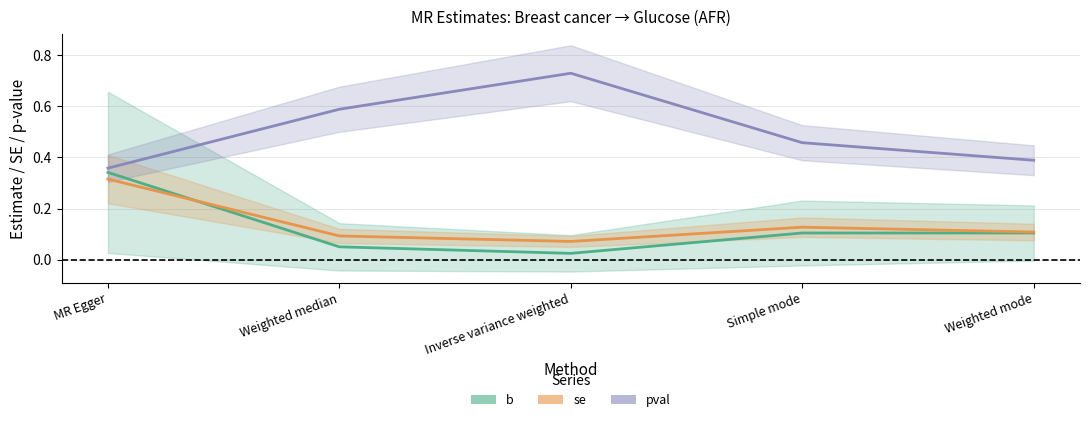

Reading left to right, list all the values displayed in this chart.

b: 0.3	0.1	0.0	0.1	0.1
se: 0.3	0.1	0.1	0.1	0.1
pval: 0.4	0.6	0.7	0.5	0.4